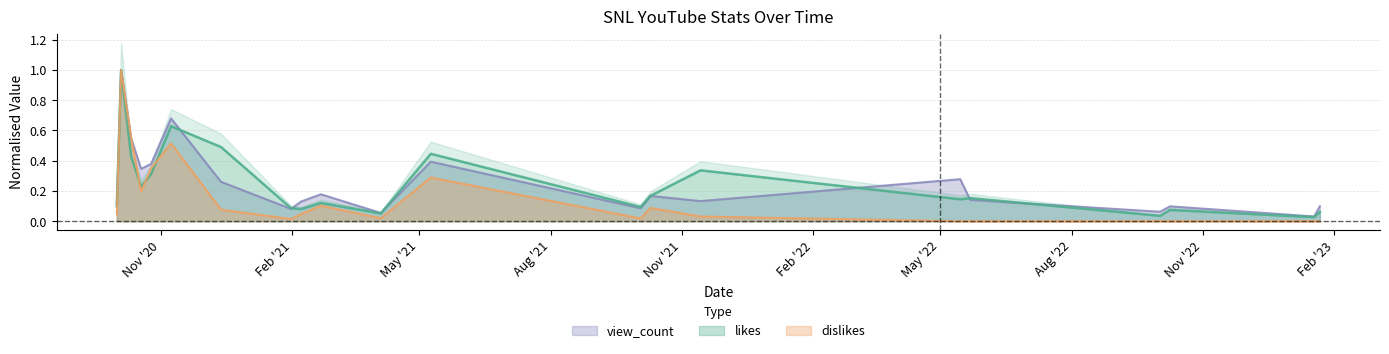

What is the label of the 20th point from the left?

2023-01-18